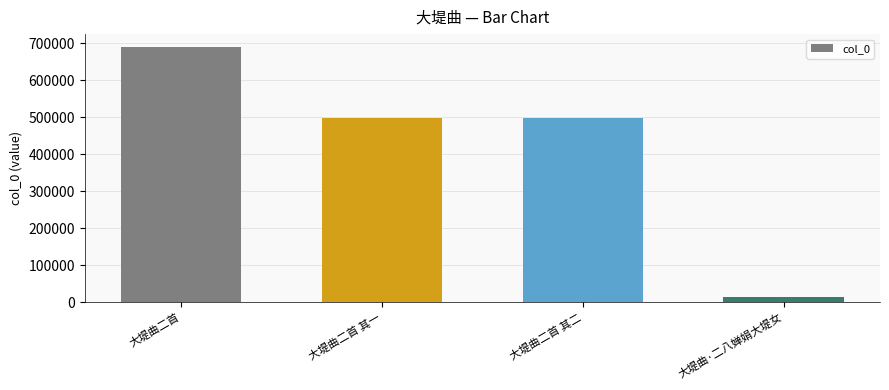

What is the approximate value at 大堤曲二首 其一, to the nearest 50?

497400